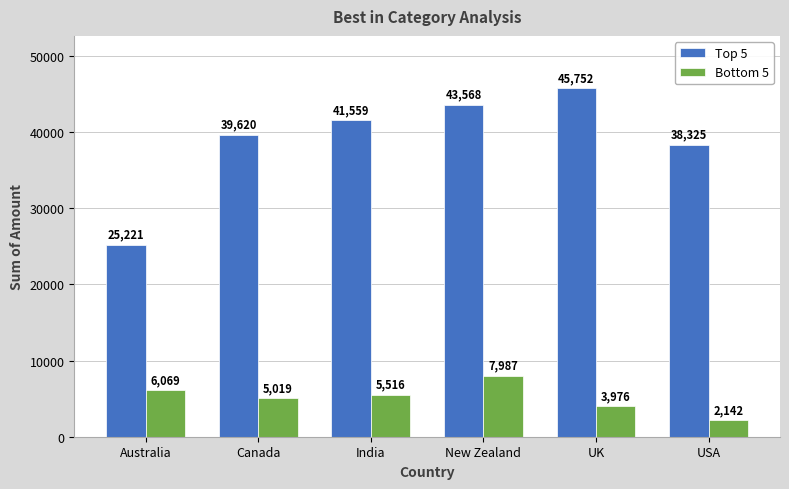

Reading right to left, list all the values displayed in this chart.

Top 5: USA=38325	UK=45752	New Zealand=43568	India=41559	Canada=39620	Australia=25221
Bottom 5: USA=2142	UK=3976	New Zealand=7987	India=5516	Canada=5019	Australia=6069